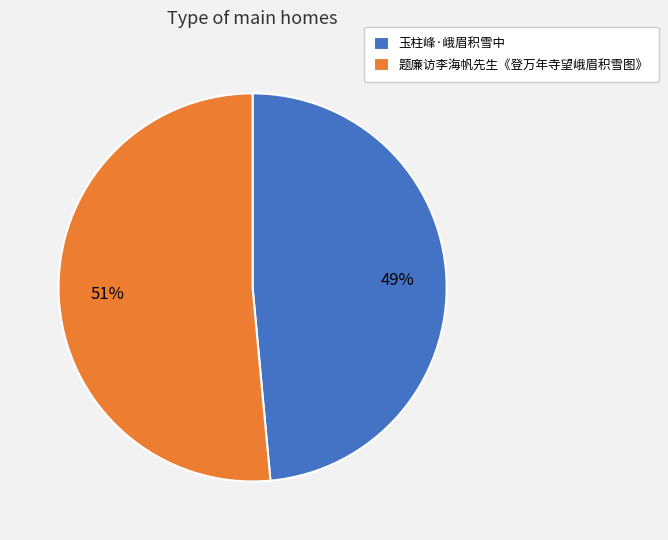

Which category has the smallest portion of the pie?

玉柱峰·峨眉积雪中